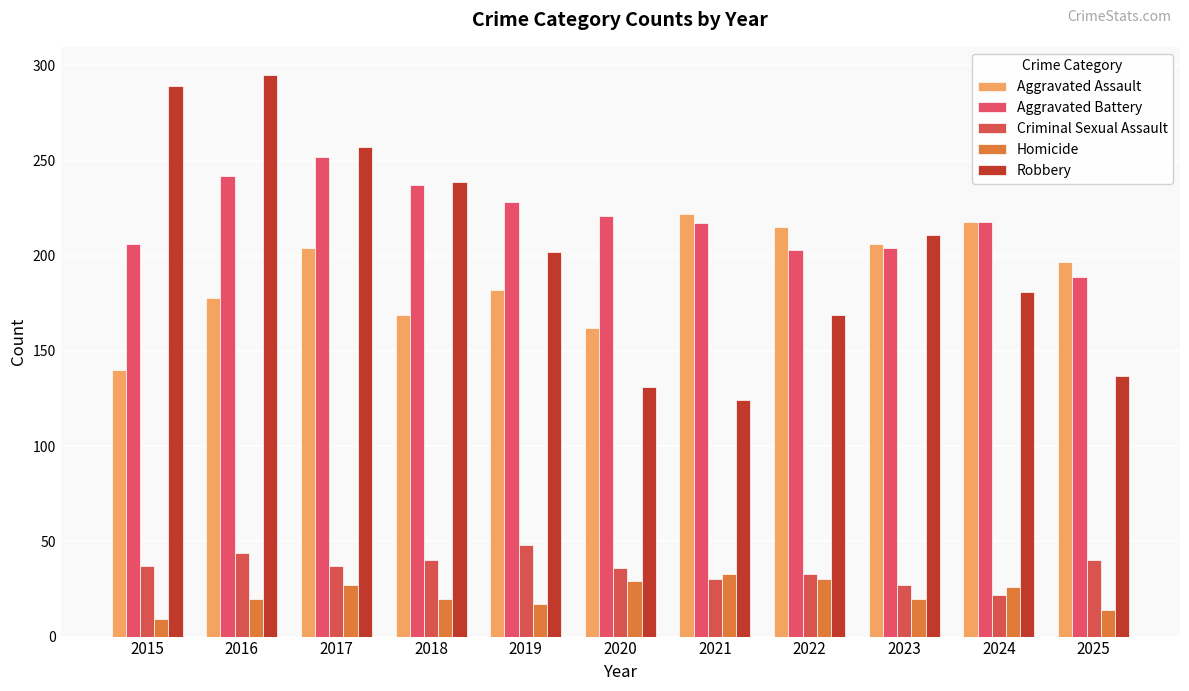

What are all the series names shown in the legend?

Aggravated Assault, Aggravated Battery, Criminal Sexual Assault, Homicide, Robbery